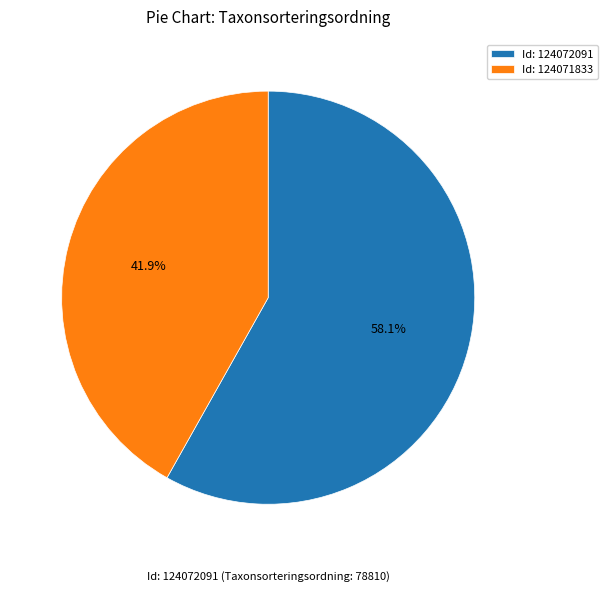

How many segments does this pie chart have?

2